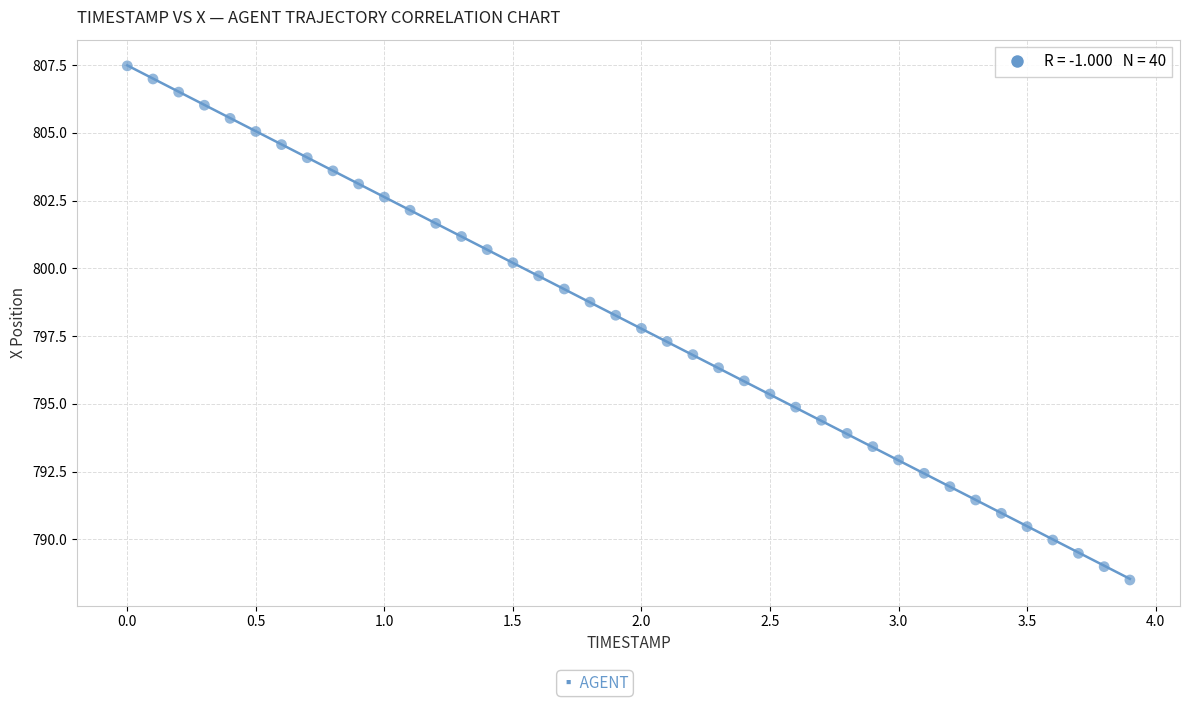

What is the range of Y values (max minus min)?

19.0